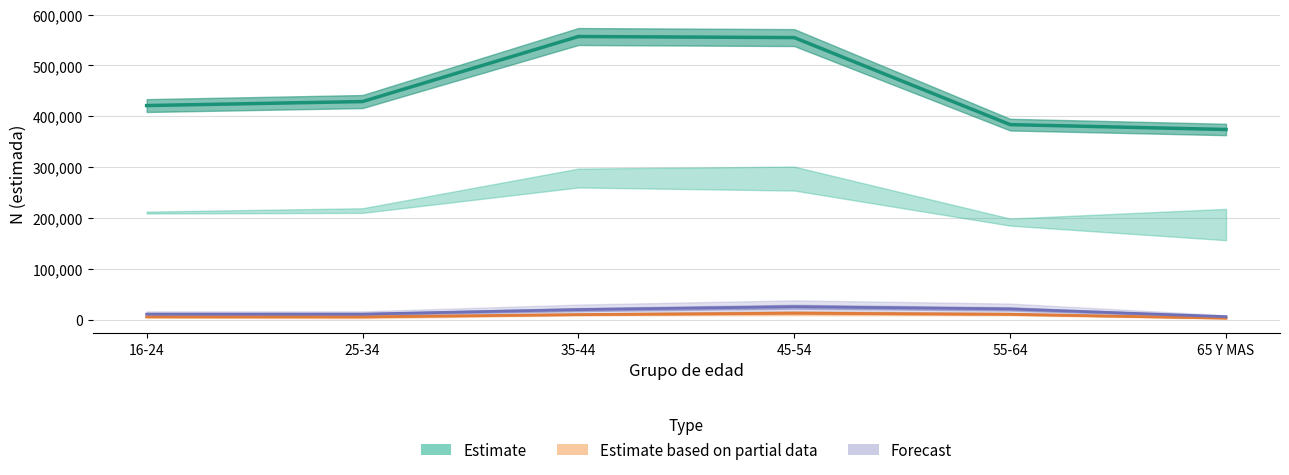

What is the smallest value displayed?

2845.0